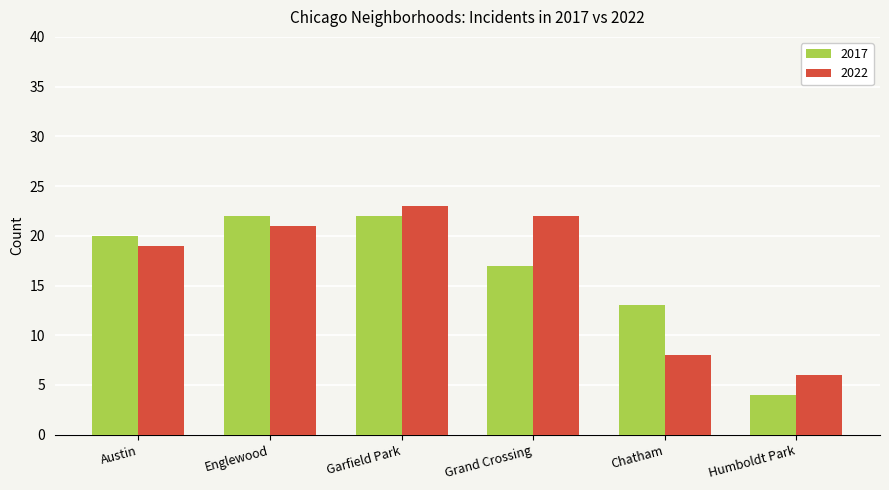

What is the label of the 1st bar from the left?

Austin